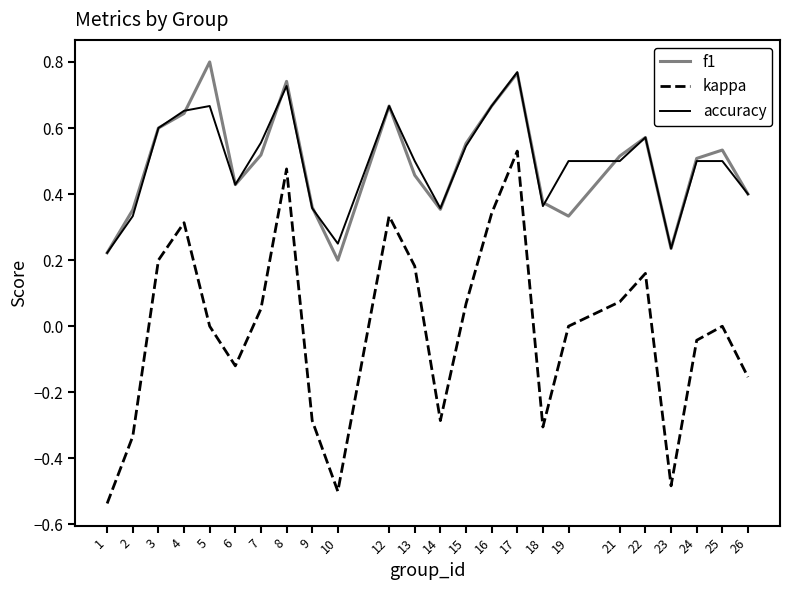

In f1, how many points are lower than both neighbors (excluding endpoints)?

5